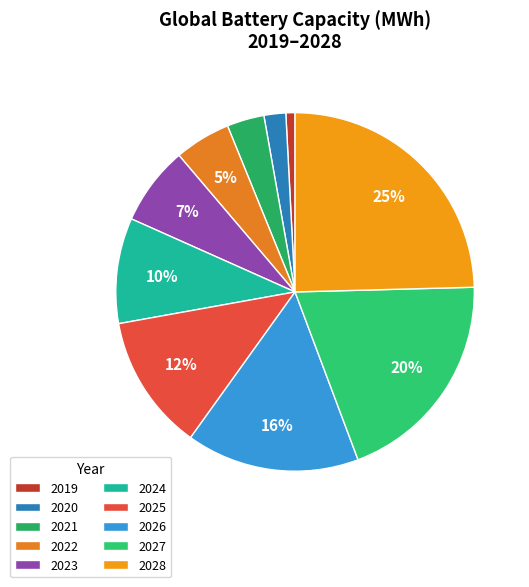

How many segments does this pie chart have?

10